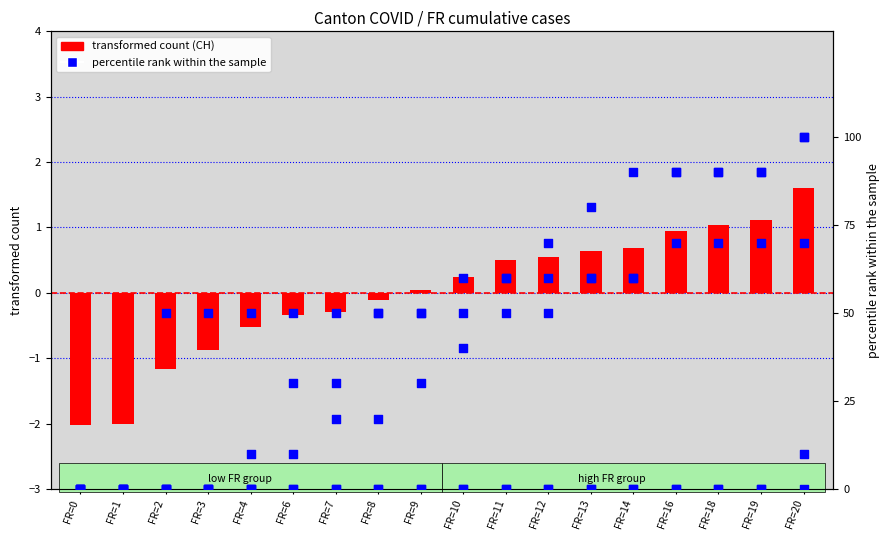

Which series reaches the maximum Y coordinate?

percentile rank (BS)